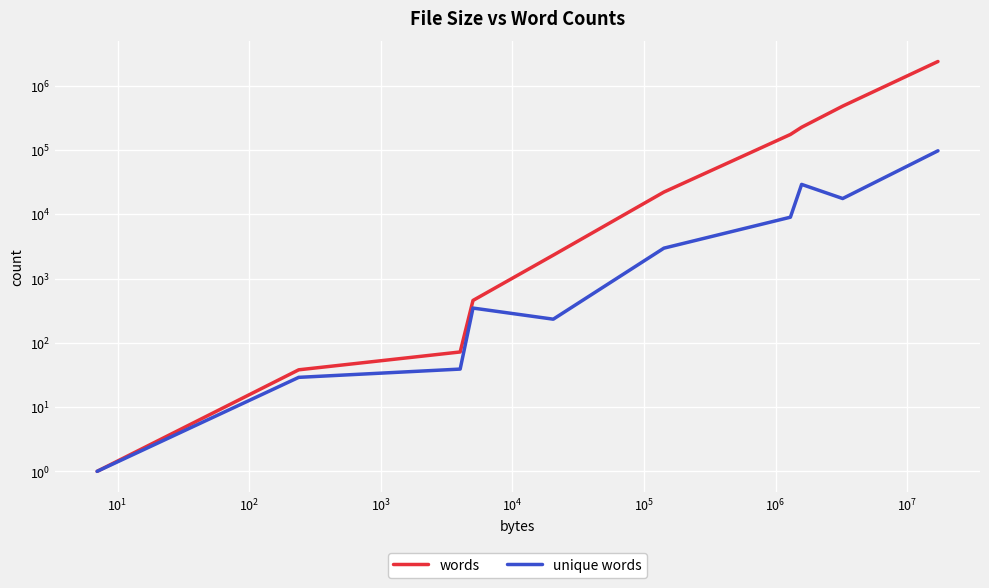

At how many categories does at least one series exceed 657011?

1